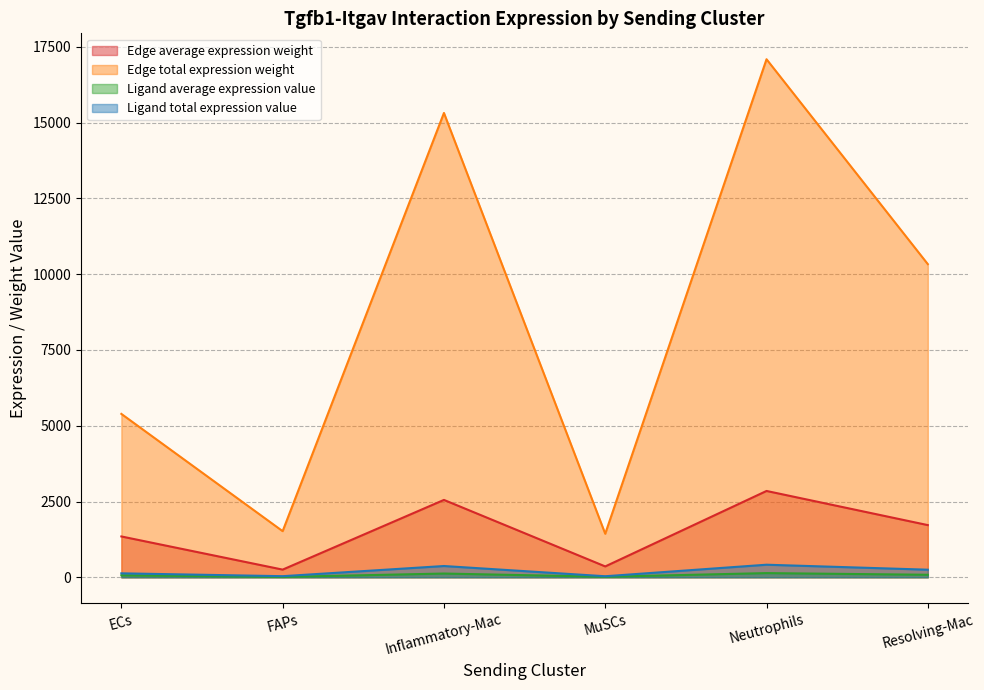

Count the number of data series in this chart.

4